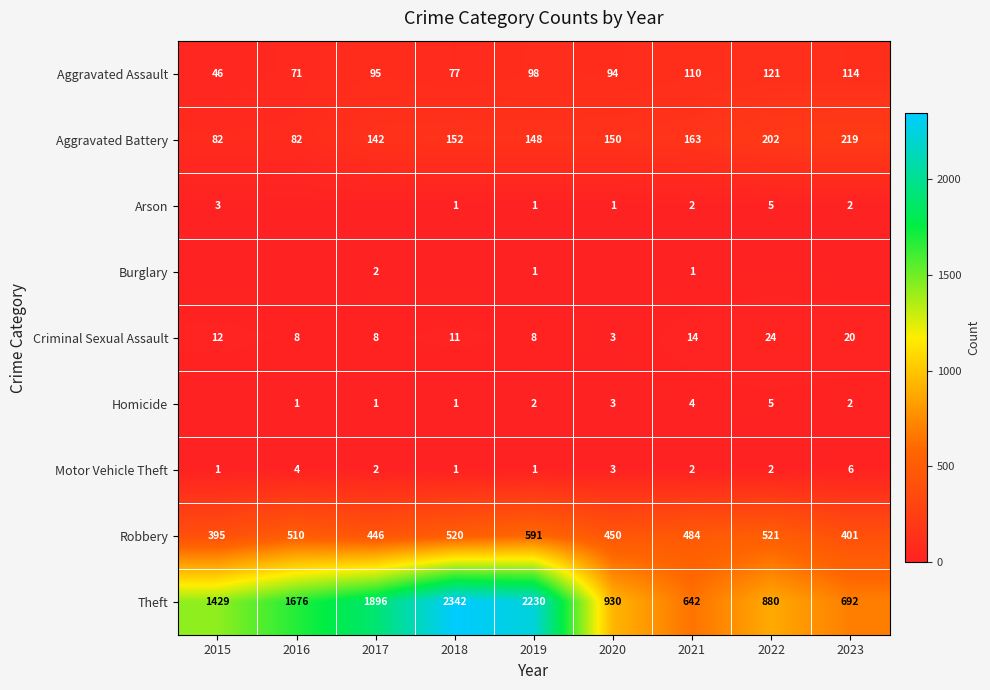

What is the difference between the second highest and minimum values in the Motor Vehicle Theft series?

3